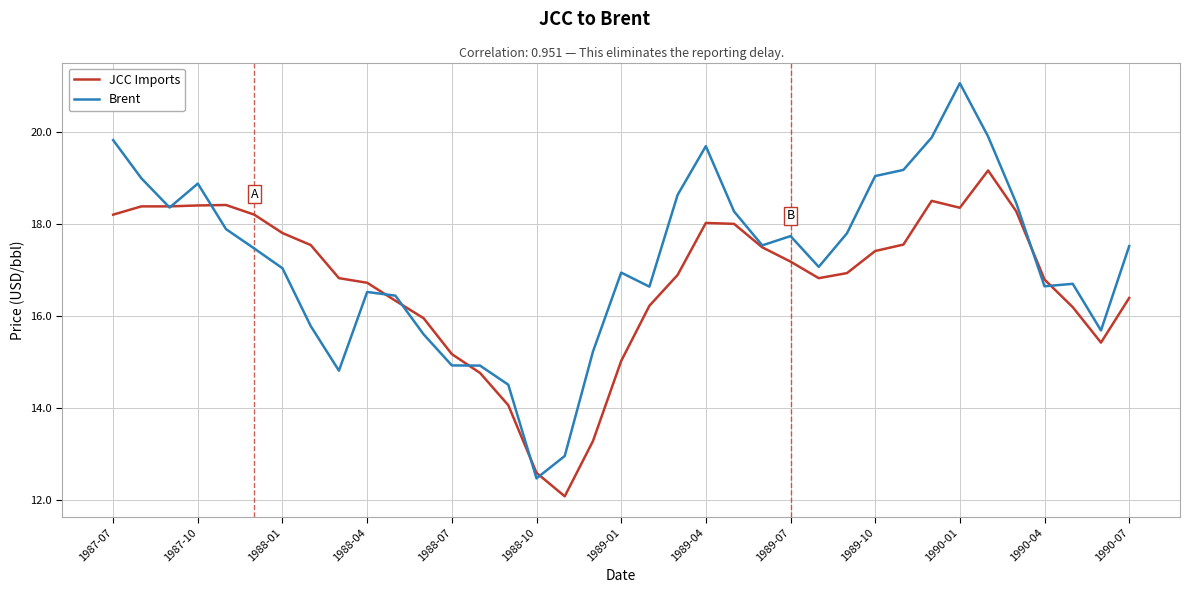

What is the smallest value displayed?

12.1